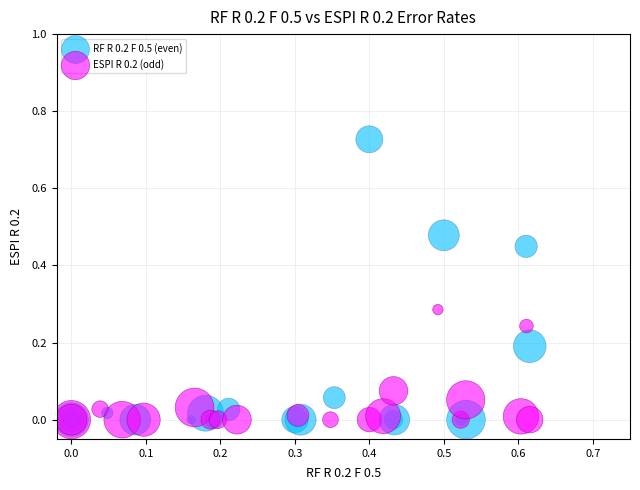

What are all the series names shown in the legend?

RF R 0.2 F 0.5 (even), ESPI R 0.2 (odd)